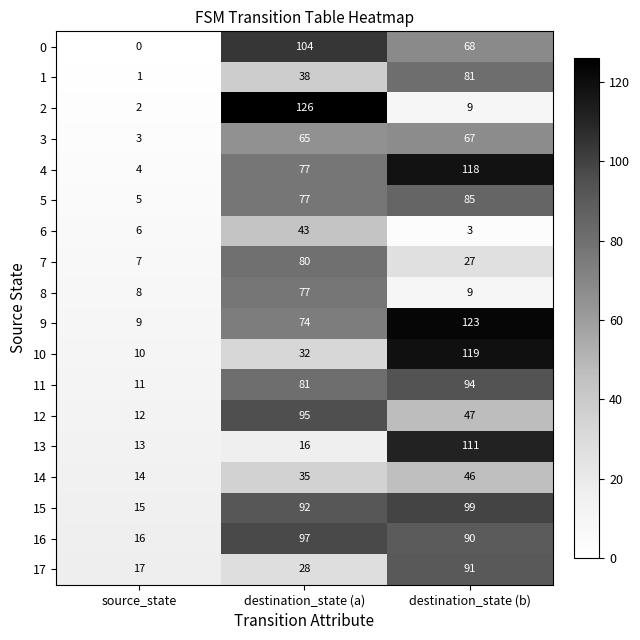

What is the difference between the 10 values at destination_state (a) and source_state?

22